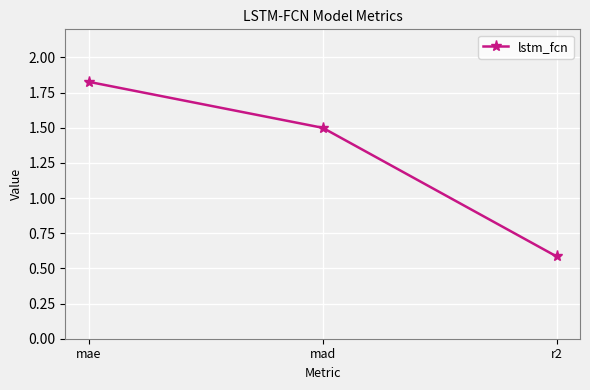

Rank the categories by value from lowest to highest.

r2, mad, mae